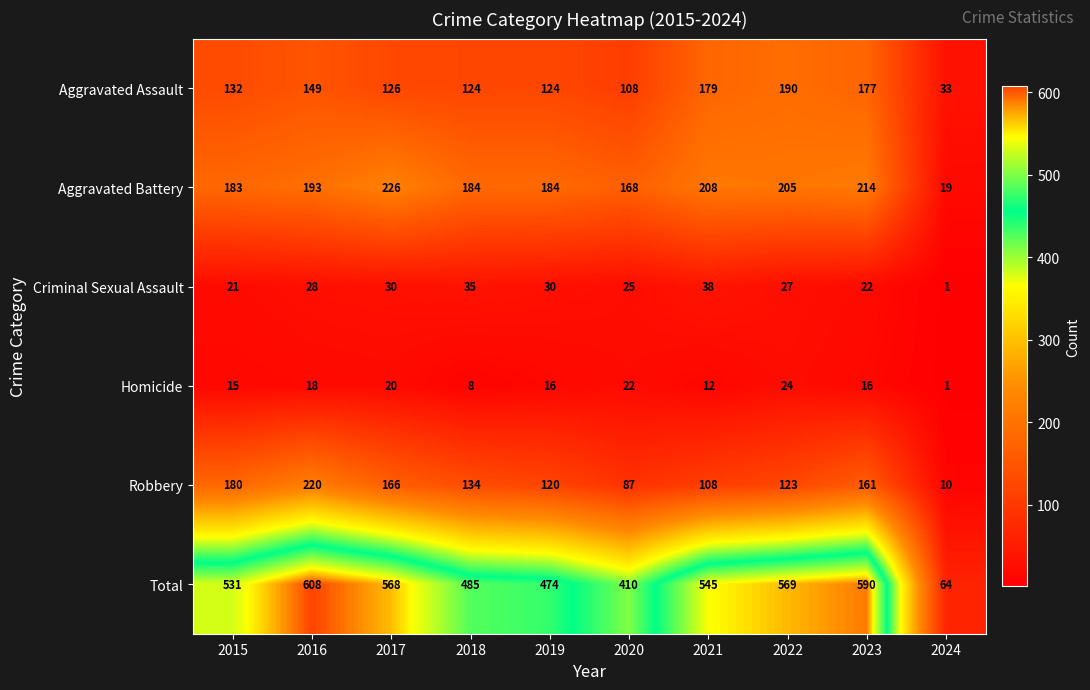

At 2018, list the series in order from smallest to largest.

Homicide, Criminal Sexual Assault, Aggravated Assault, Robbery, Aggravated Battery, Total